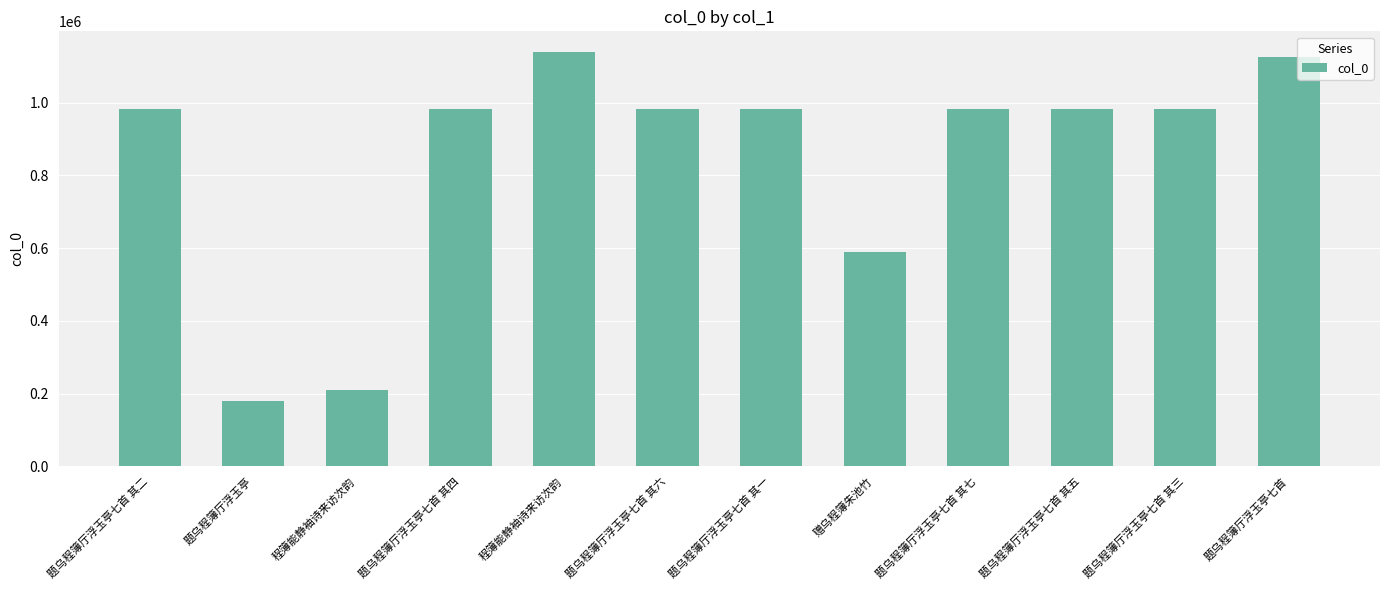

Count the number of data series in this chart.

1